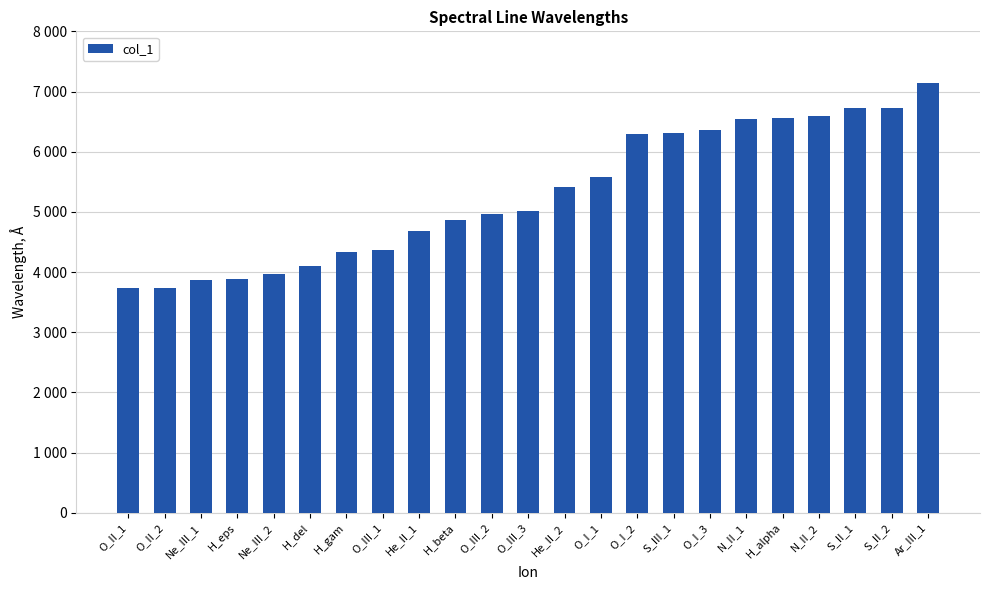

What is the difference between the values at He_II_1 and O_III_3?

321.2